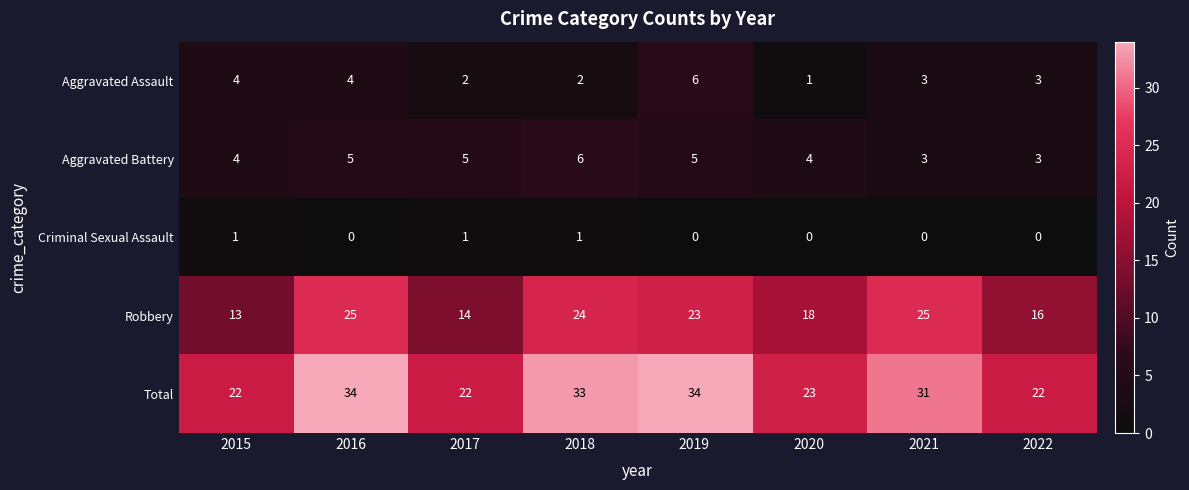

What is the total value across all series at 2021?

62